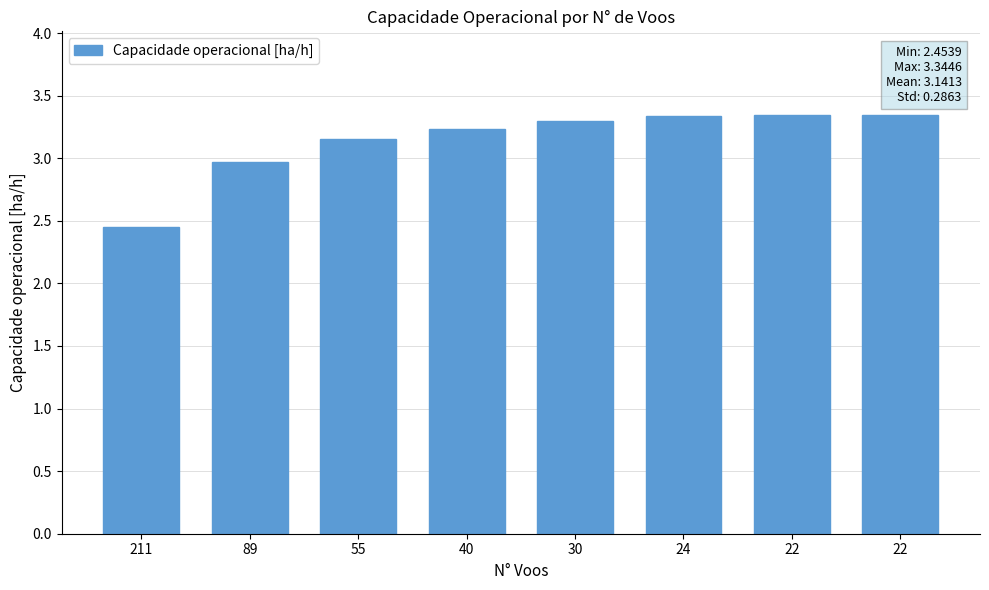

Does the chart contain stacked bars?

No